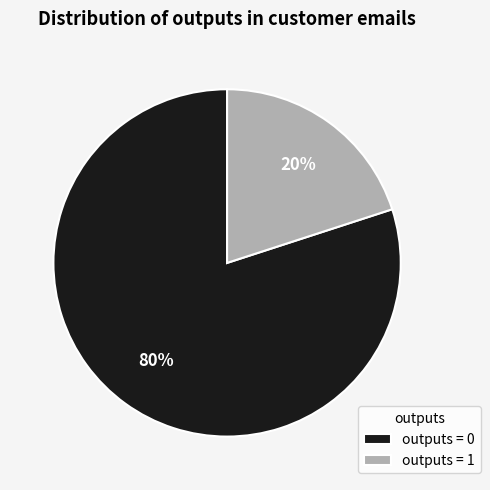

How many slices are in this pie chart?

2